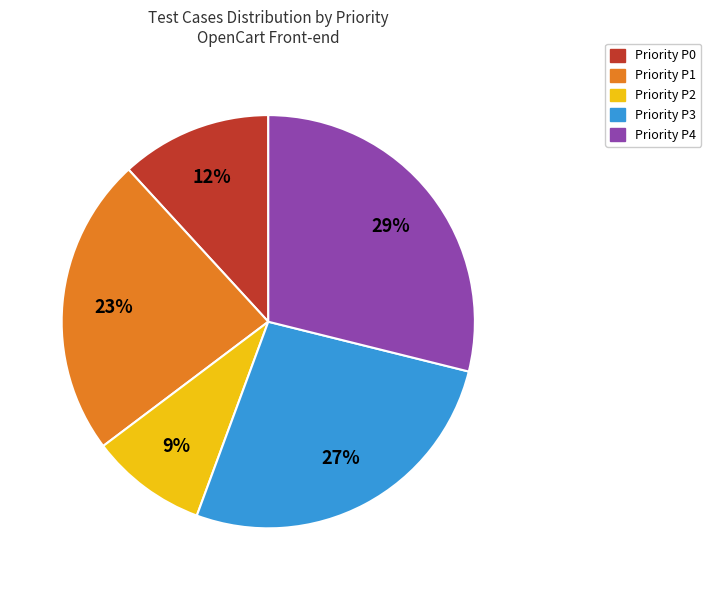

How many segments does this pie chart have?

5